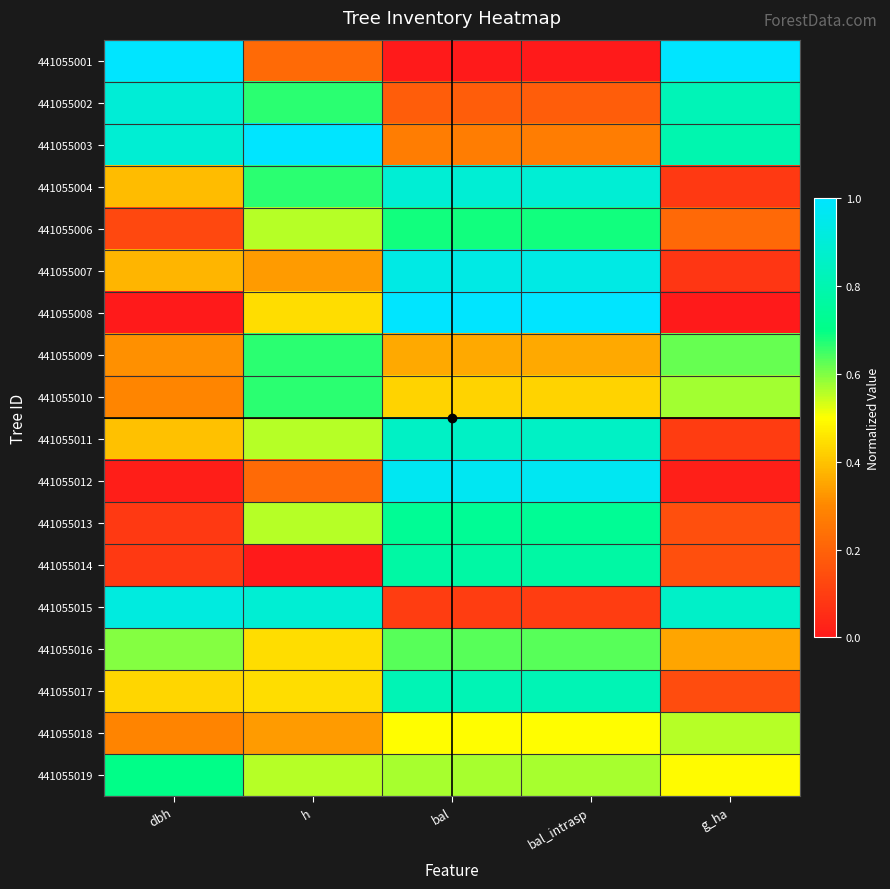

Reading right to left, transcribe all the data shown in this chart.

441055001: g_ha=1.0	bal_intrasp=0.0	bal=0.0	h=0.2	dbh=1.0
441055002: g_ha=0.8	bal_intrasp=0.2	bal=0.2	h=0.7	dbh=0.9
441055003: g_ha=0.8	bal_intrasp=0.3	bal=0.3	h=1.0	dbh=0.9
441055004: g_ha=0.1	bal_intrasp=0.9	bal=0.9	h=0.7	dbh=0.4
441055006: g_ha=0.2	bal_intrasp=0.7	bal=0.7	h=0.6	dbh=0.1
441055007: g_ha=0.1	bal_intrasp=0.9	bal=0.9	h=0.3	dbh=0.4
441055008: g_ha=0.0	bal_intrasp=1.0	bal=1.0	h=0.4	dbh=0.0
441055009: g_ha=0.6	bal_intrasp=0.4	bal=0.4	h=0.7	dbh=0.3
441055010: g_ha=0.6	bal_intrasp=0.4	bal=0.4	h=0.7	dbh=0.3
441055011: g_ha=0.1	bal_intrasp=0.9	bal=0.9	h=0.6	dbh=0.4
441055012: g_ha=0.0	bal_intrasp=1.0	bal=1.0	h=0.2	dbh=0.0
441055013: g_ha=0.1	bal_intrasp=0.7	bal=0.7	h=0.6	dbh=0.1
441055014: g_ha=0.1	bal_intrasp=0.8	bal=0.8	h=0.0	dbh=0.1
441055015: g_ha=0.9	bal_intrasp=0.1	bal=0.1	h=0.9	dbh=0.9
441055016: g_ha=0.3	bal_intrasp=0.6	bal=0.6	h=0.4	dbh=0.6
441055017: g_ha=0.1	bal_intrasp=0.8	bal=0.8	h=0.4	dbh=0.4
441055018: g_ha=0.6	bal_intrasp=0.5	bal=0.5	h=0.3	dbh=0.3
441055019: g_ha=0.5	bal_intrasp=0.6	bal=0.6	h=0.6	dbh=0.7